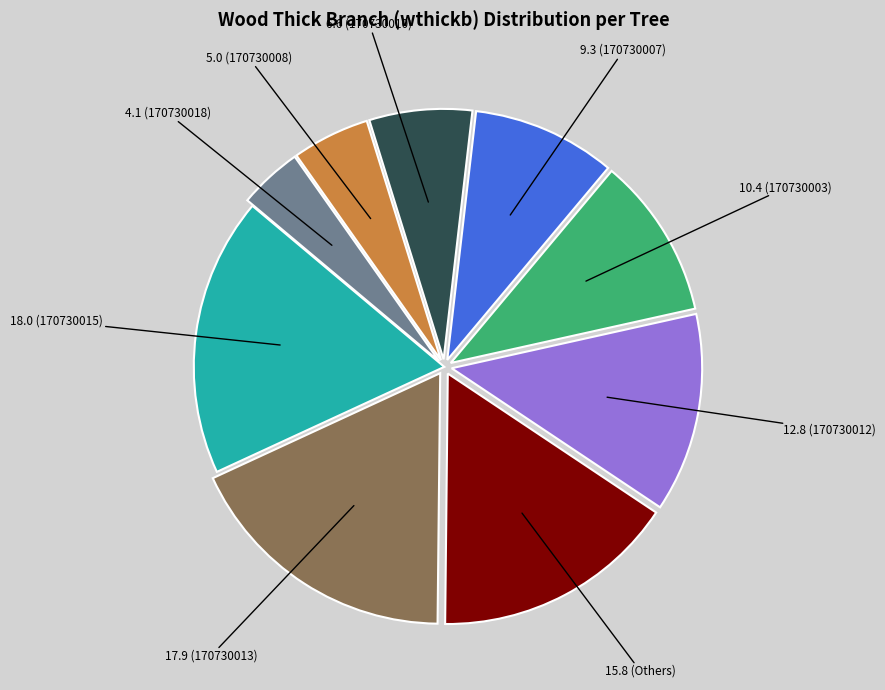

How many segments does this pie chart have?

9